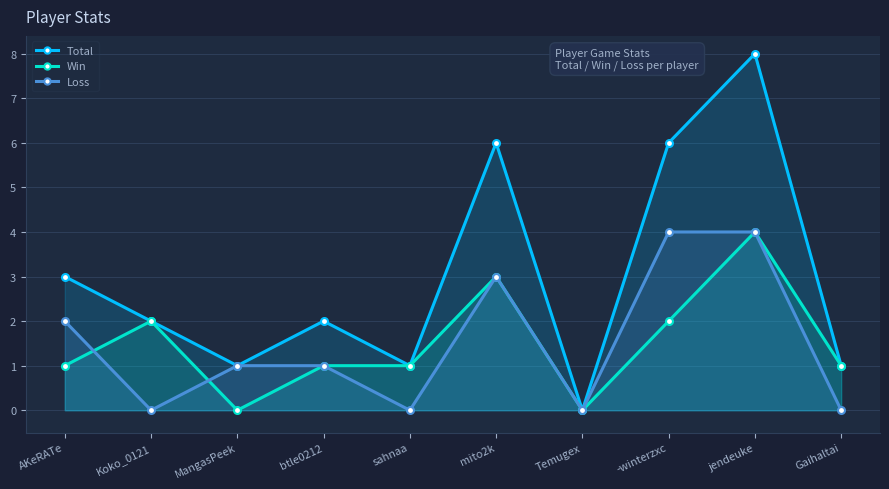

Which series has the largest range (max minus min)?

Total